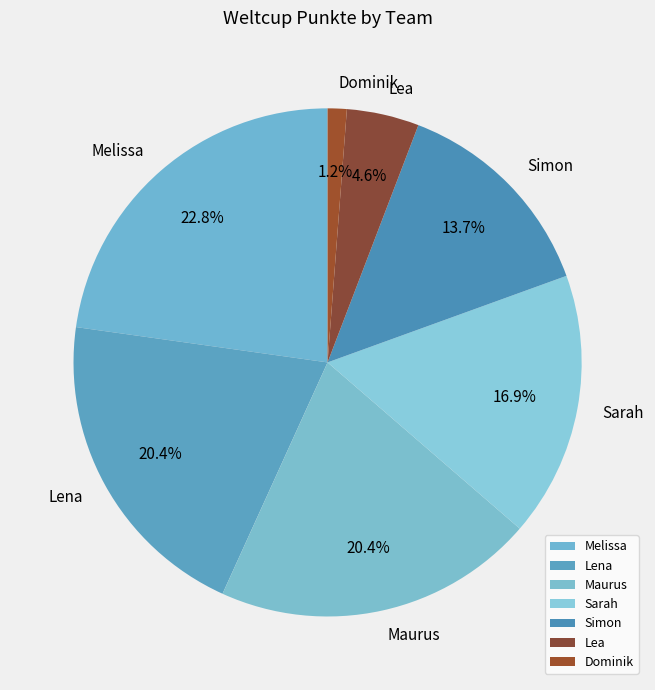

Between Dominik and Lena, which is larger?

Lena